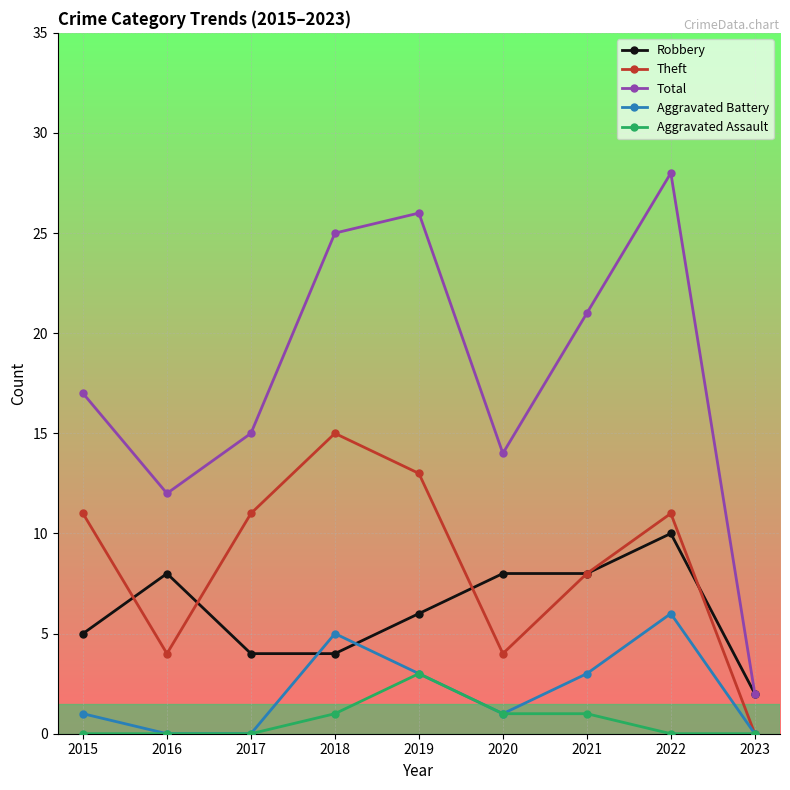

What is the value of the Theft point at the 8th from the left?

11